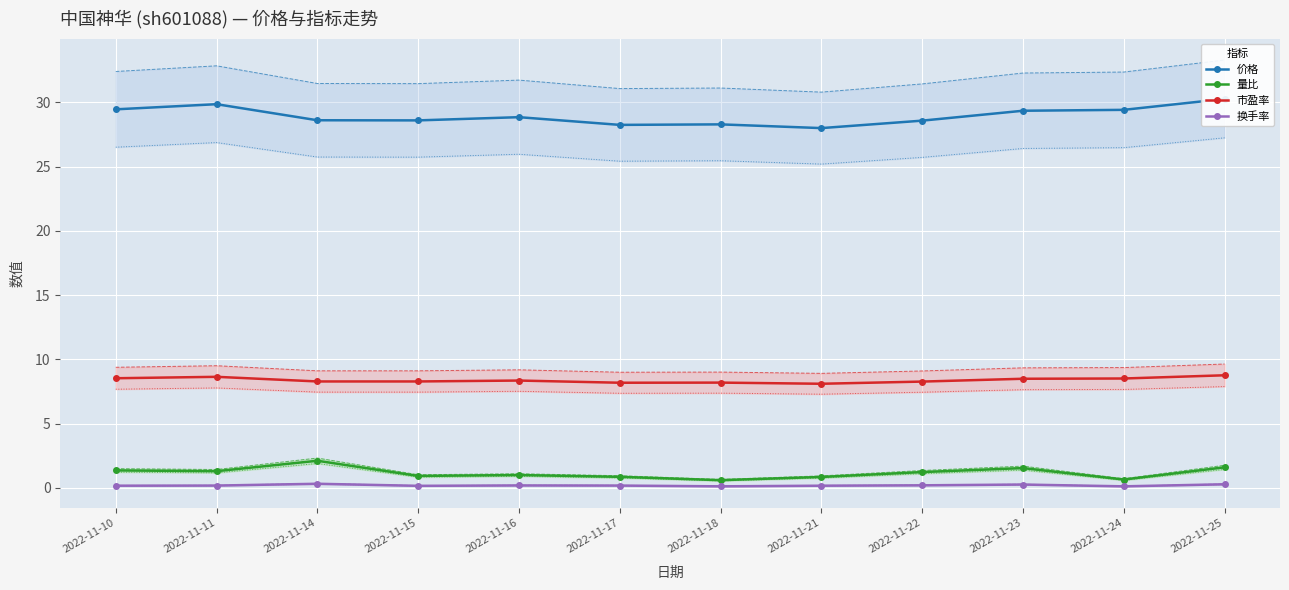

Where does the 量比 series first go above 1?

2022-11-10